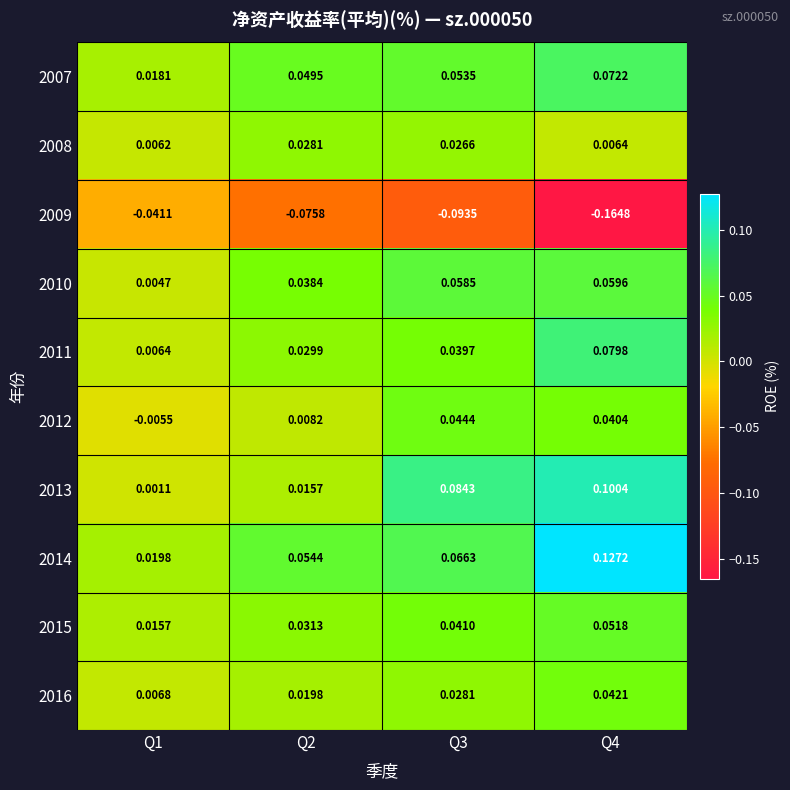

Is the value of 2011 at Q4 greater than the value of 2009 at Q2?

Yes